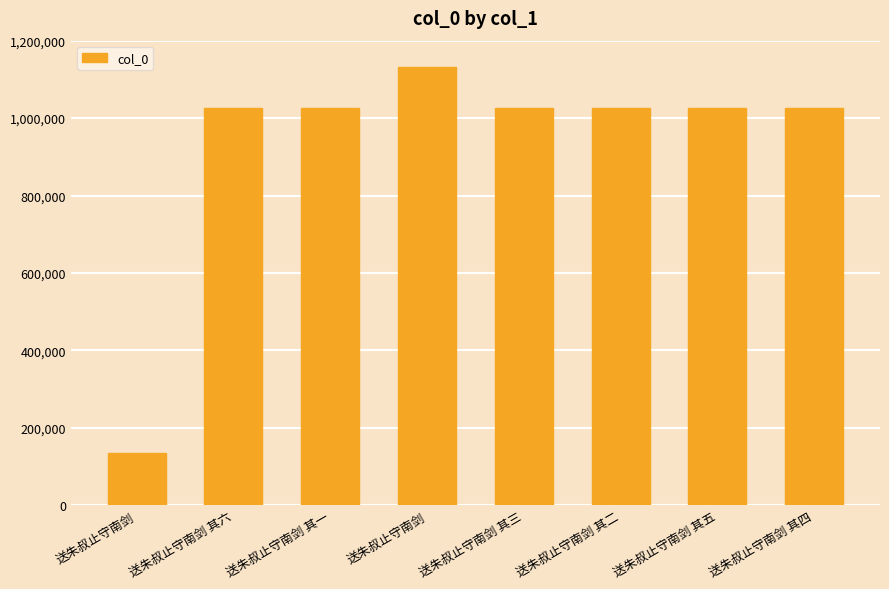

How many data points does each series have?

8